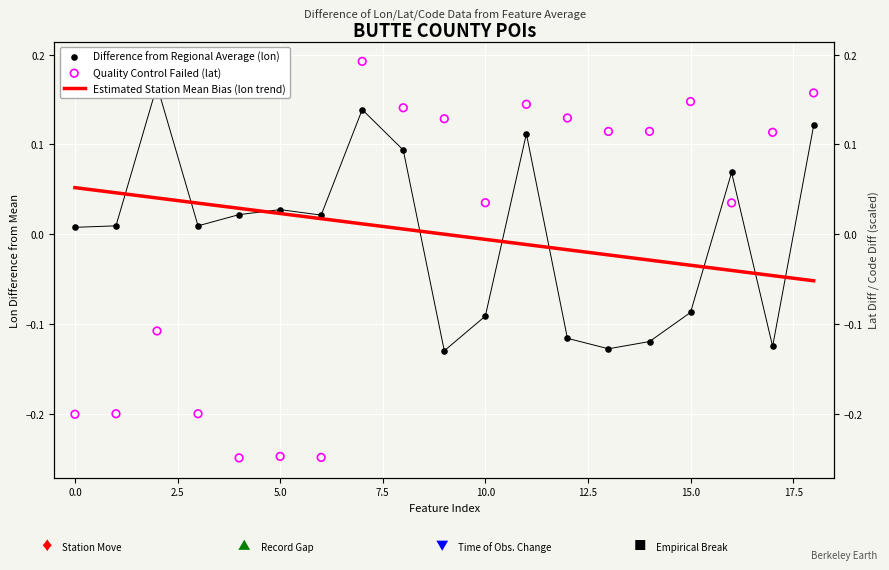

Which series contains the lowest Y value?

Quality Control Failed (lat)